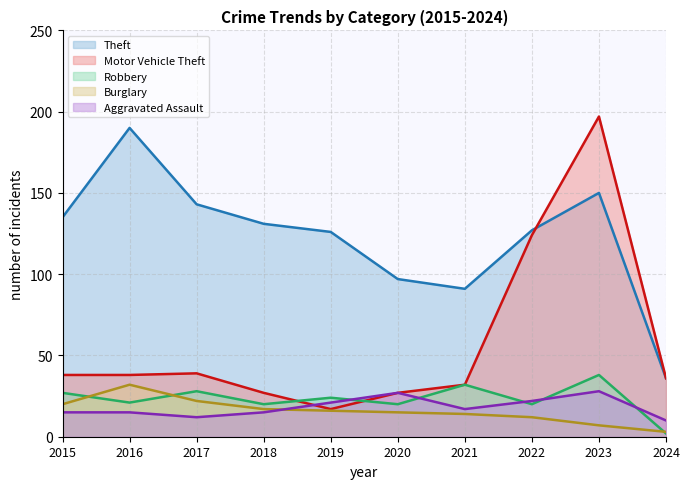

Which series has the largest range (max minus min)?

Motor Vehicle Theft